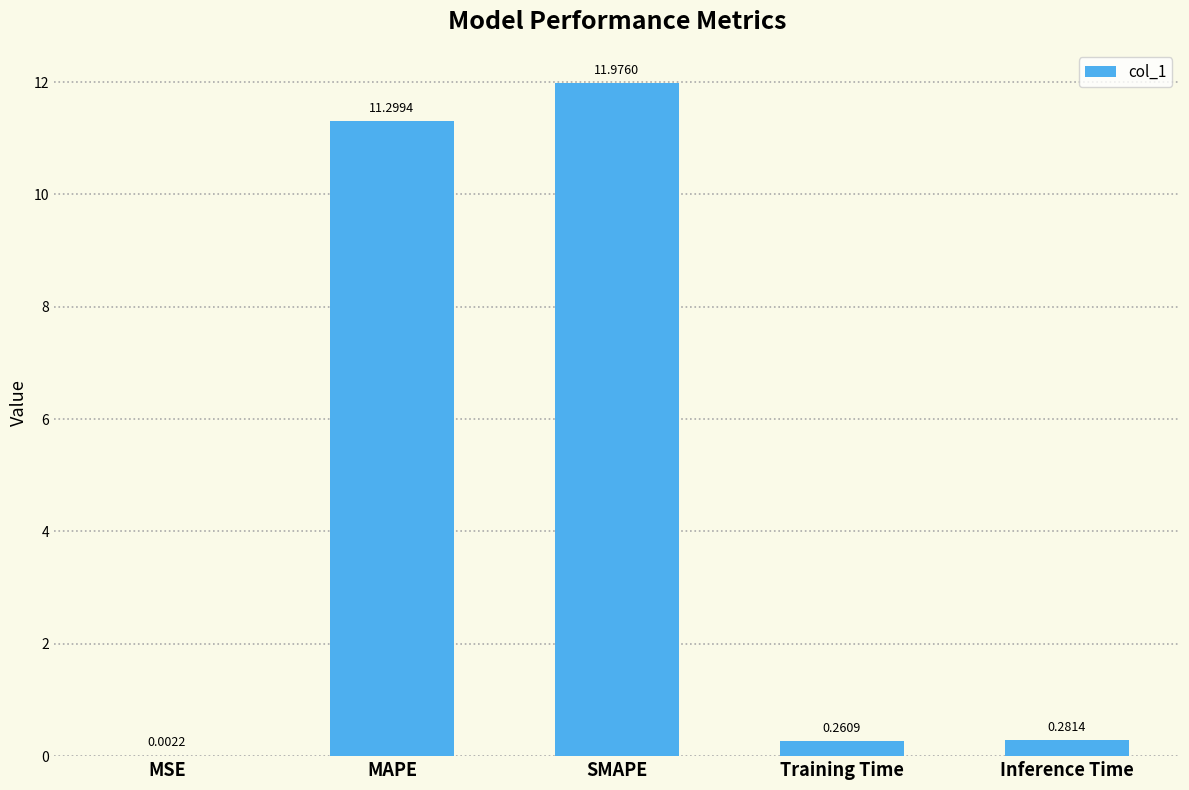

Are the bars horizontal?

No